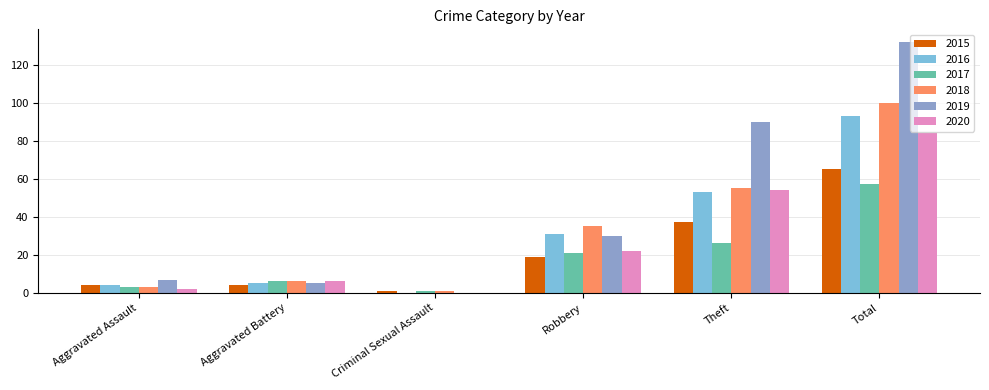

What is the sum of all 2015 values?

130